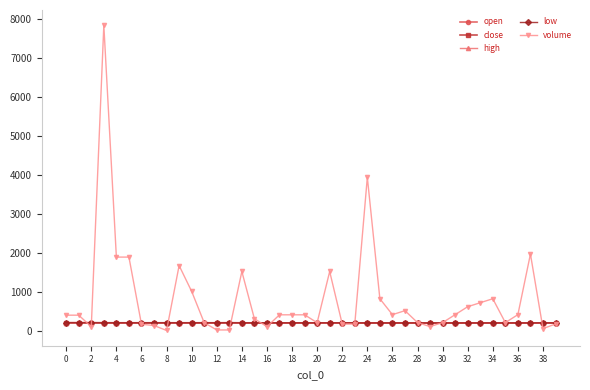

How many lines are shown in the chart?

5